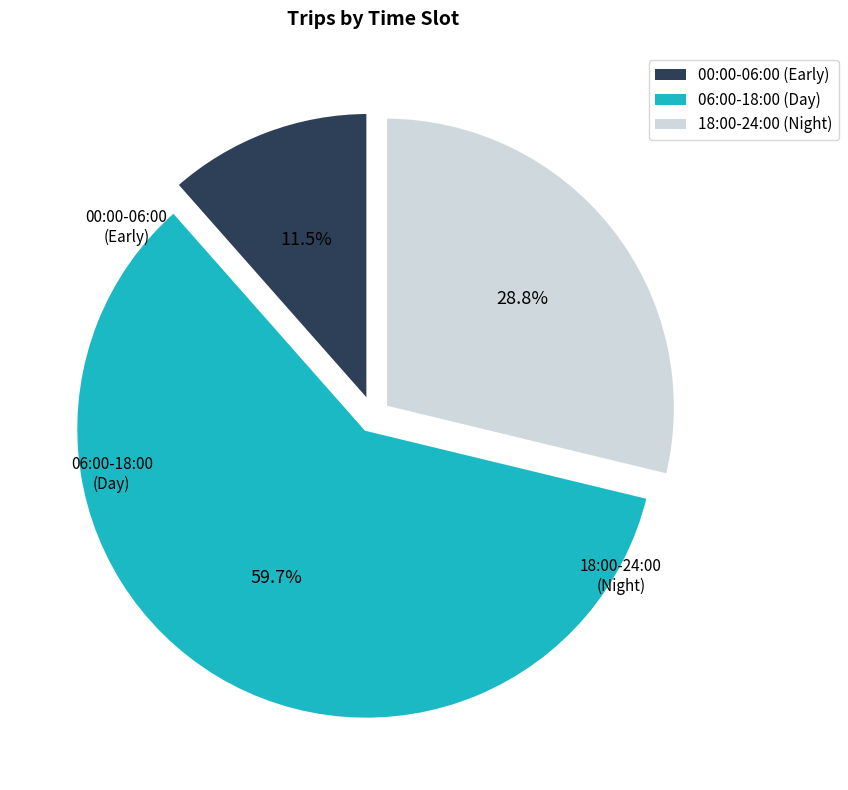

Does any single category account for the majority?

Yes